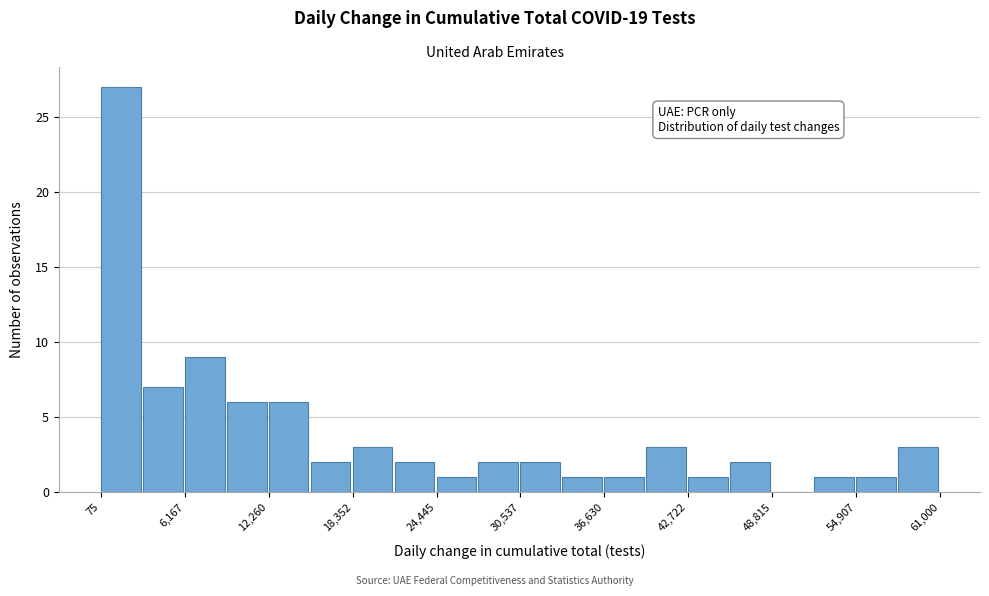

Read against the x-axis, roughly where is the centre of the tallest bar?

2000